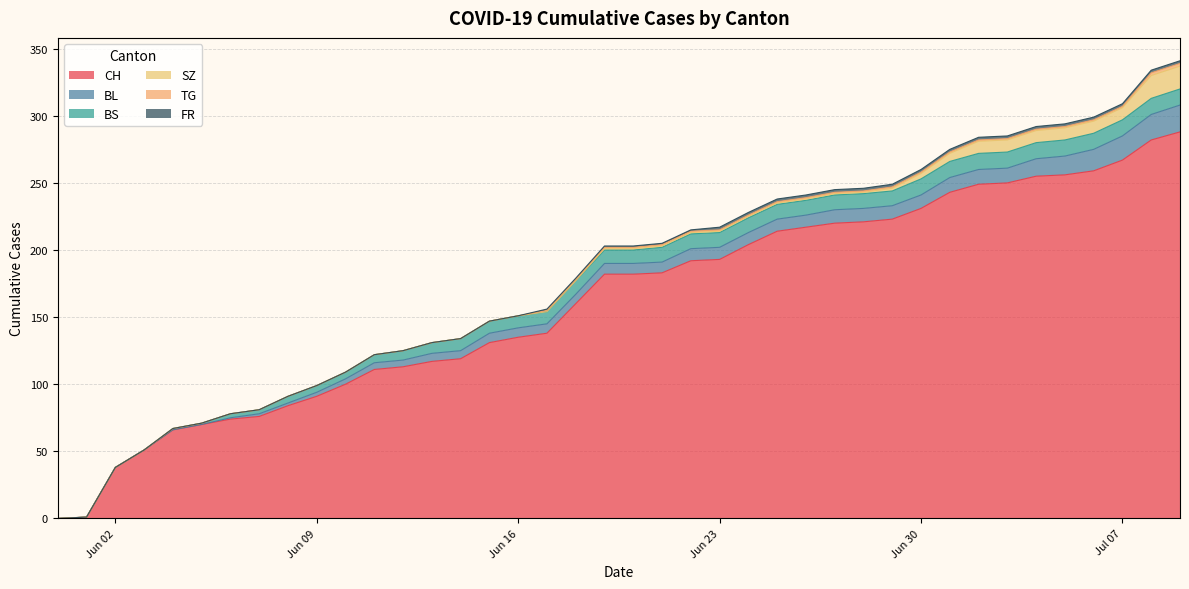

What is the average value of the SZ series?

3